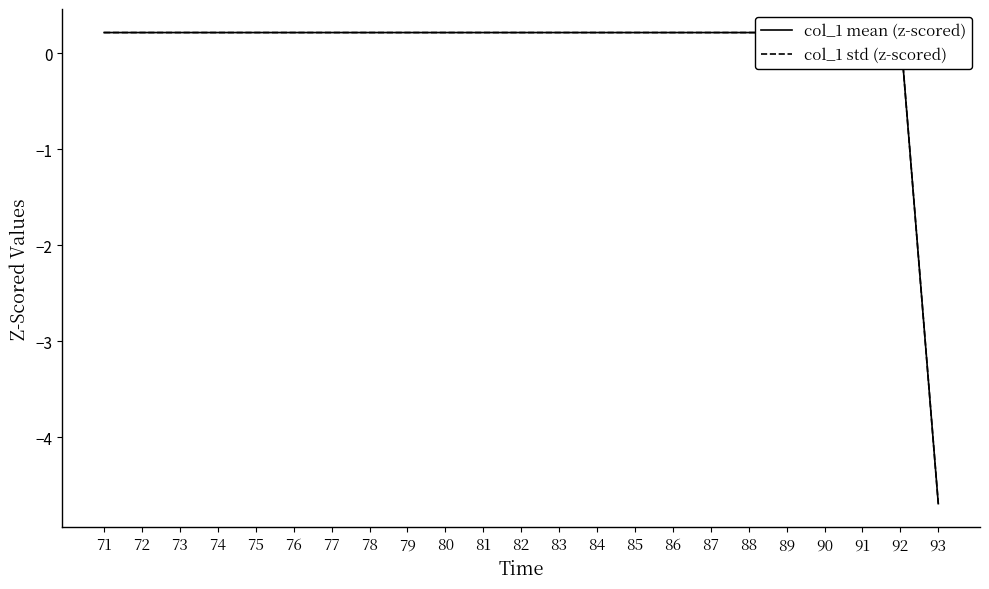

How many data points in col_1 std (z-scored) are less than 0?

1